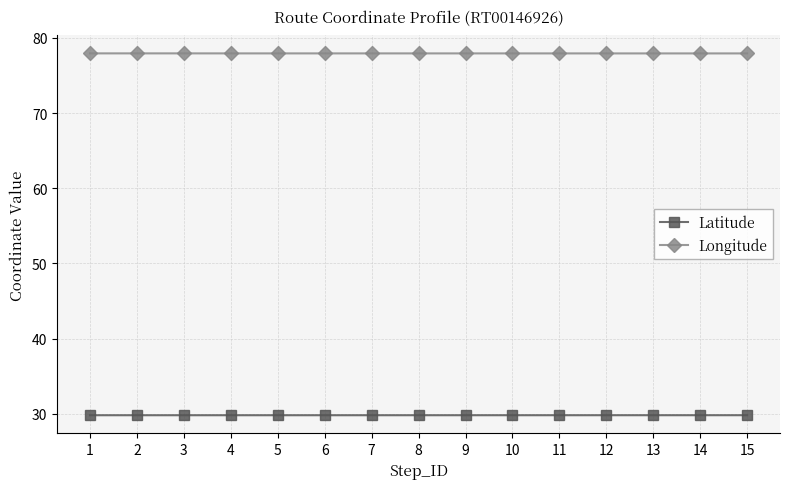

What is the maximum value for Latitude?

29.8